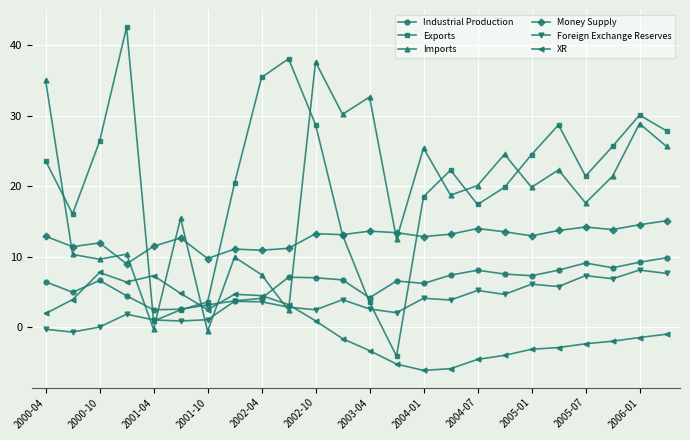

What is the lowest value of the Exports series?

-4.1